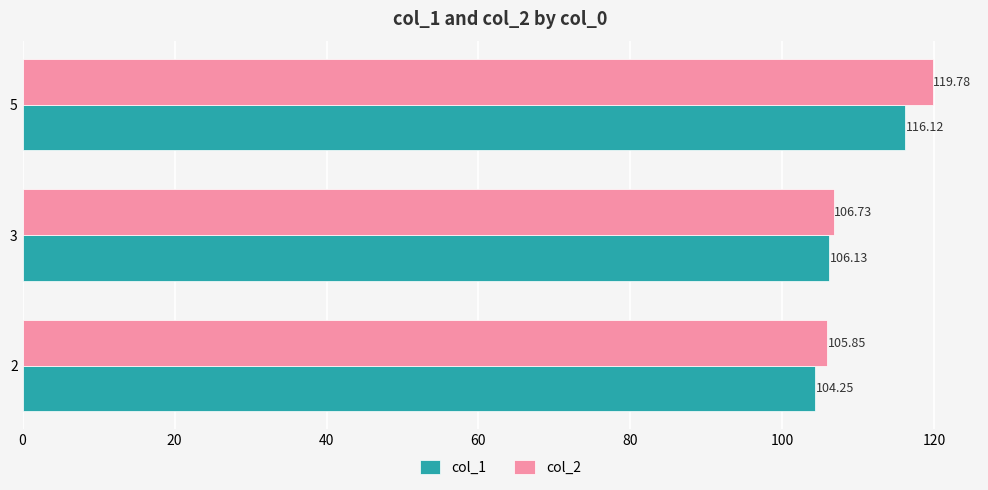

How many values in the col_1 series exceed 106?

2